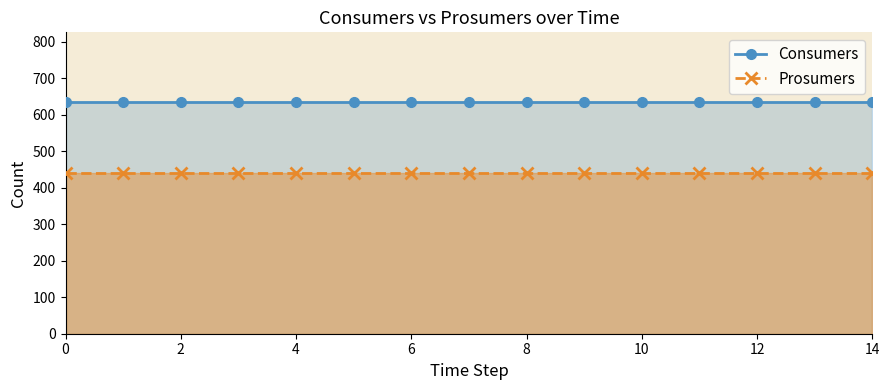

What is the maximum value shown in the chart?

635